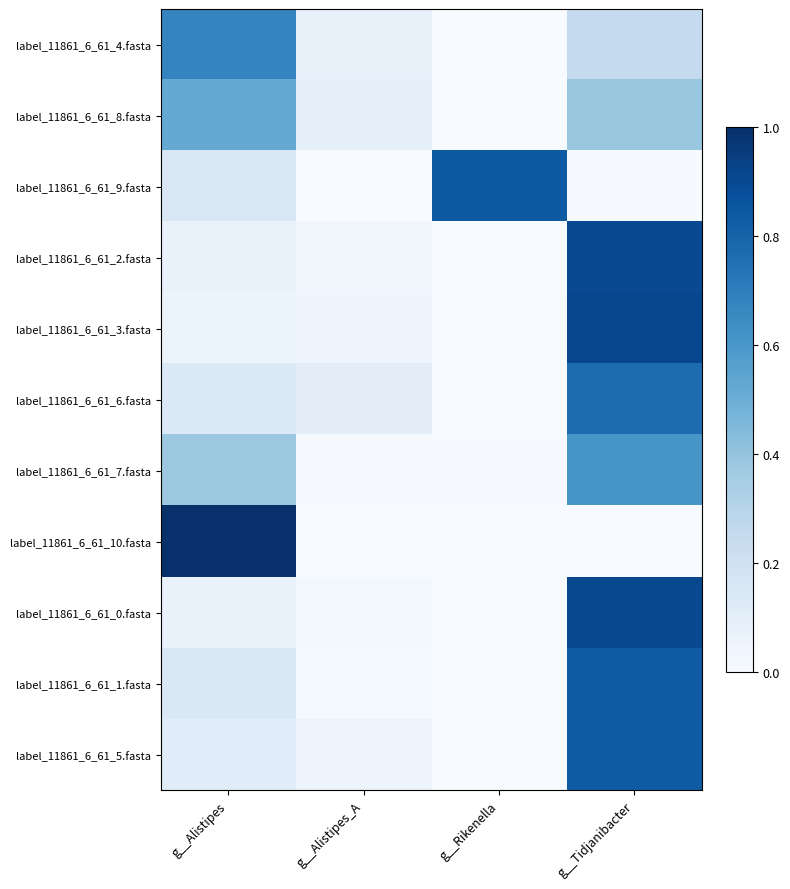

Between g__Alistipes_A and g__Rikenella, which series saw the biggest shift?

label_11861_6_61_9.fasta